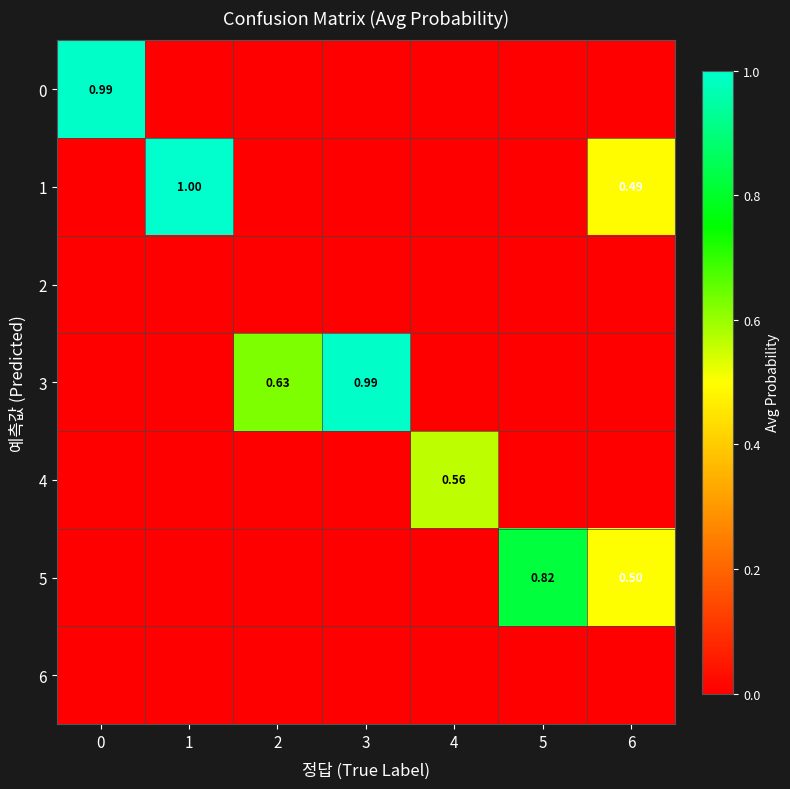

The value of 5 at 0 is 0.4. True or false?

False